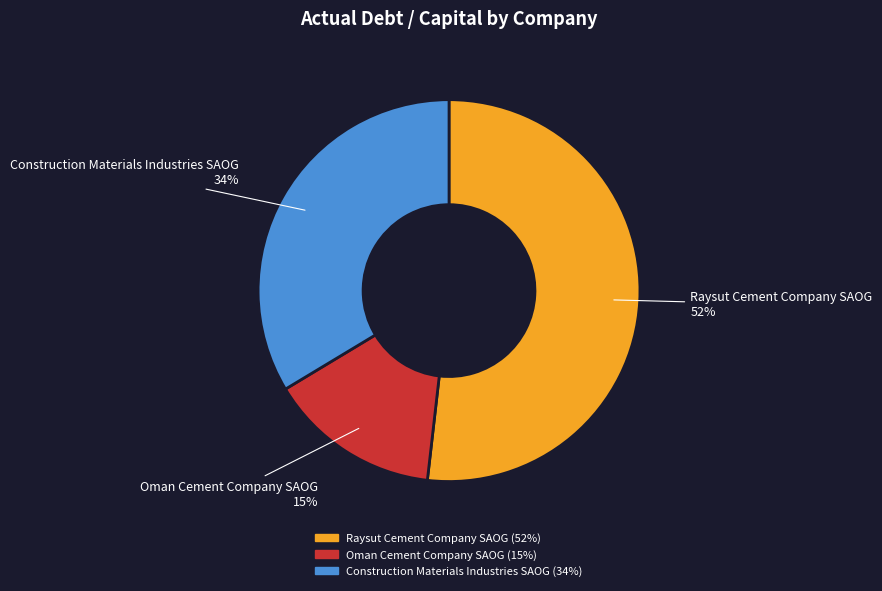

Is the sum of Construction Materials Industries SAOG and Oman Cement Company SAOG greater than half?

No